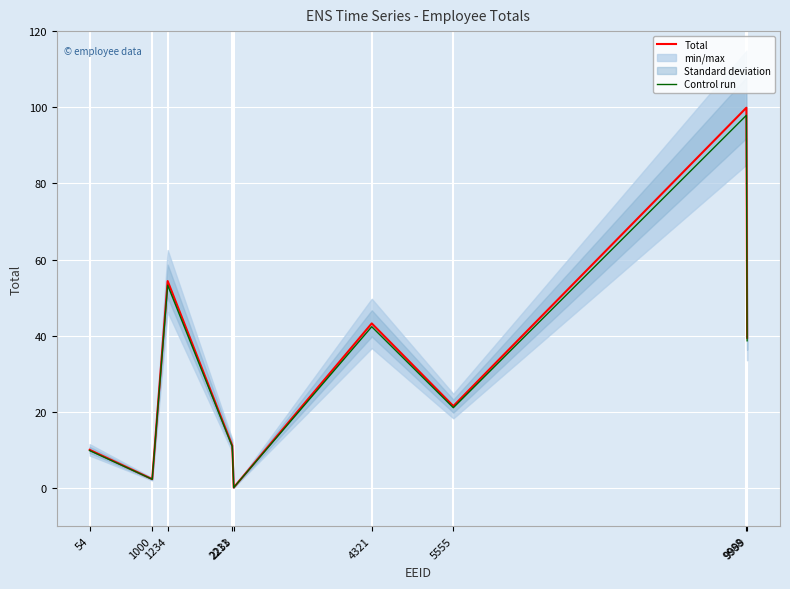

Where is the first local minimum for Total?

1000